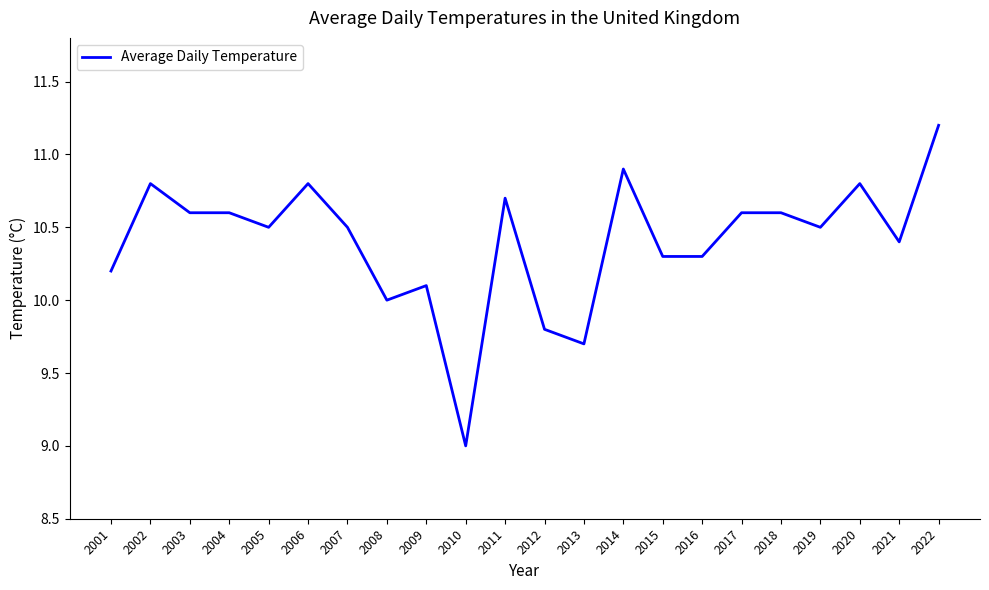

What is the difference between the maximum and minimum values?

2.2